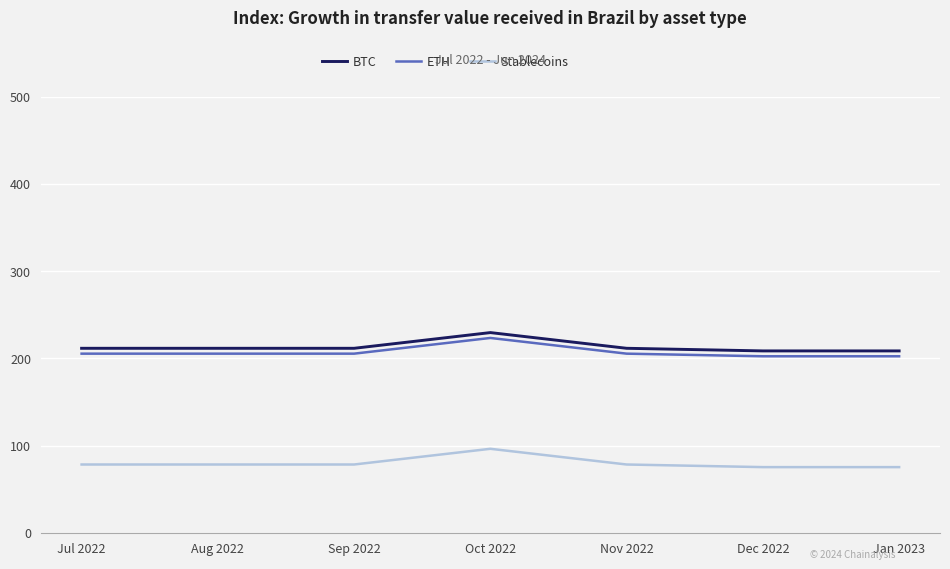

Read the Stablecoins value at Oct 2022.

96.3